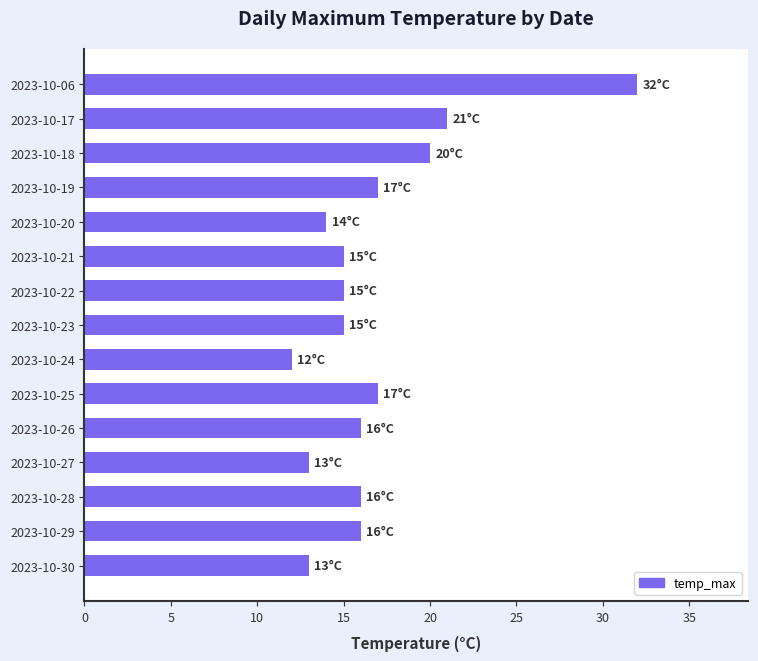

Reading top to bottom, list all the values displayed in this chart.

2023-10-06=32	2023-10-17=21	2023-10-18=20	2023-10-19=17	2023-10-20=14	2023-10-21=15	2023-10-22=15	2023-10-23=15	2023-10-24=12	2023-10-25=17	2023-10-26=16	2023-10-27=13	2023-10-28=16	2023-10-29=16	2023-10-30=13